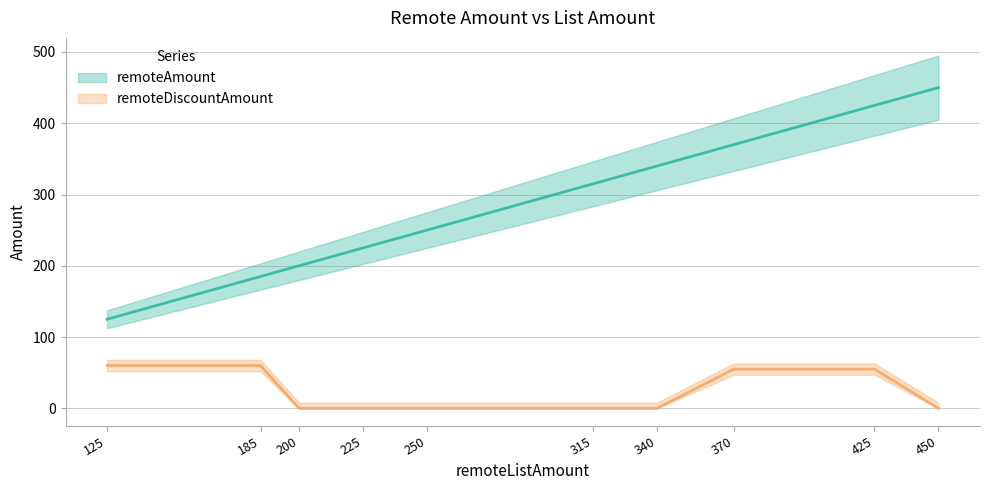

The remoteAmount series shows 370 at 370. True or false?

True